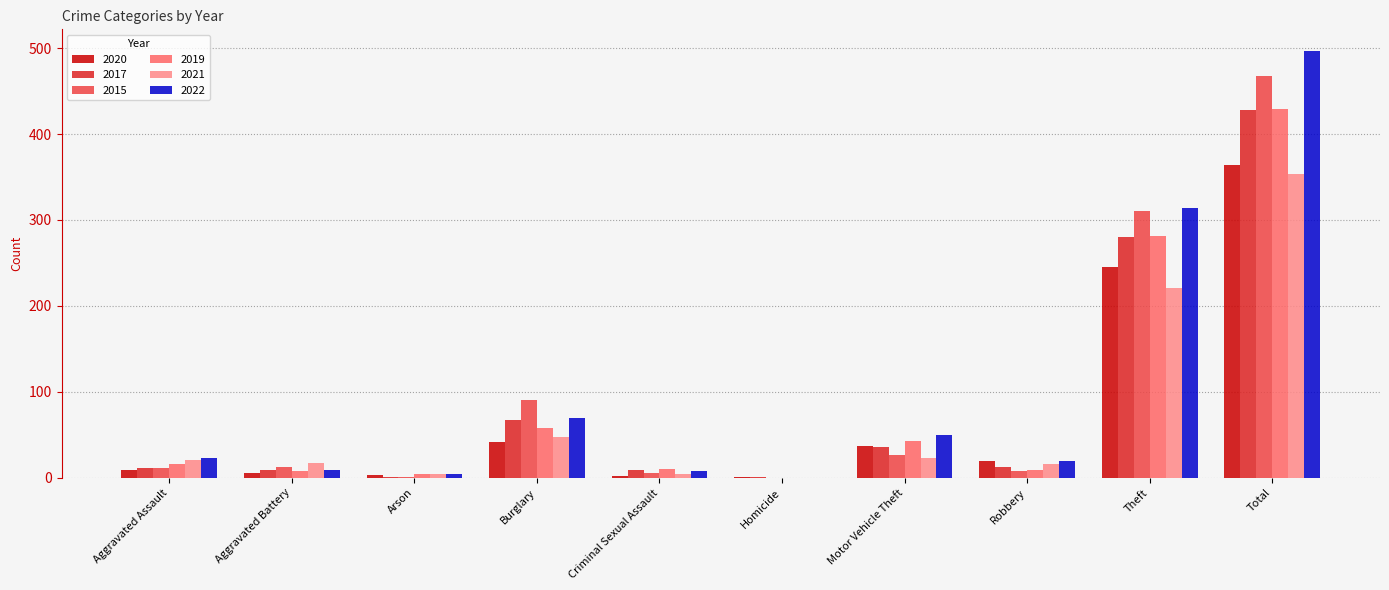

How many distinct data groups are displayed?

6